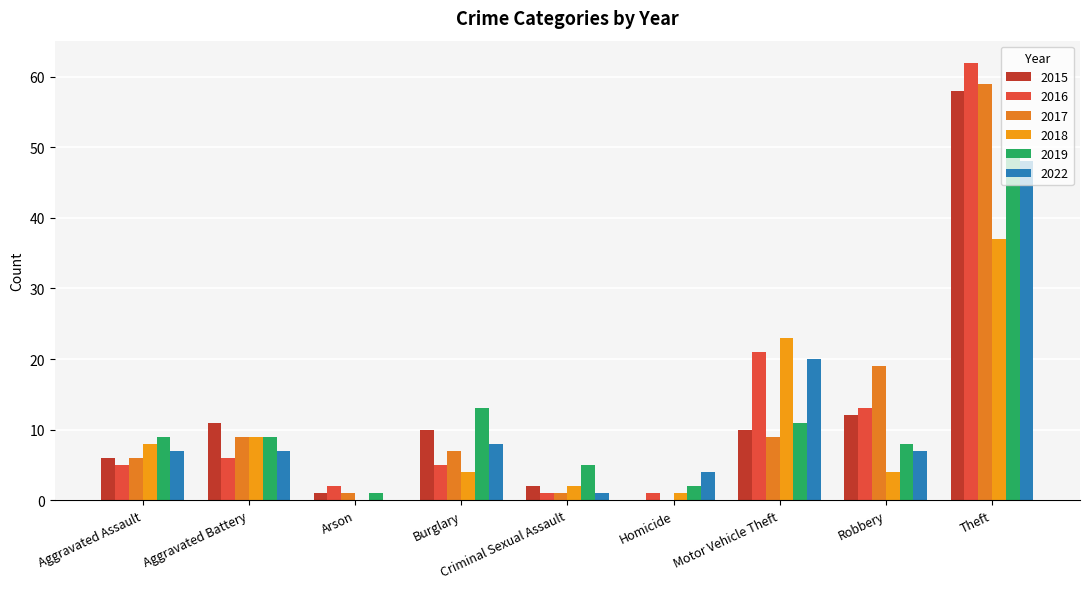

What value does the 2015 series have at Theft, to the nearest 10?

60